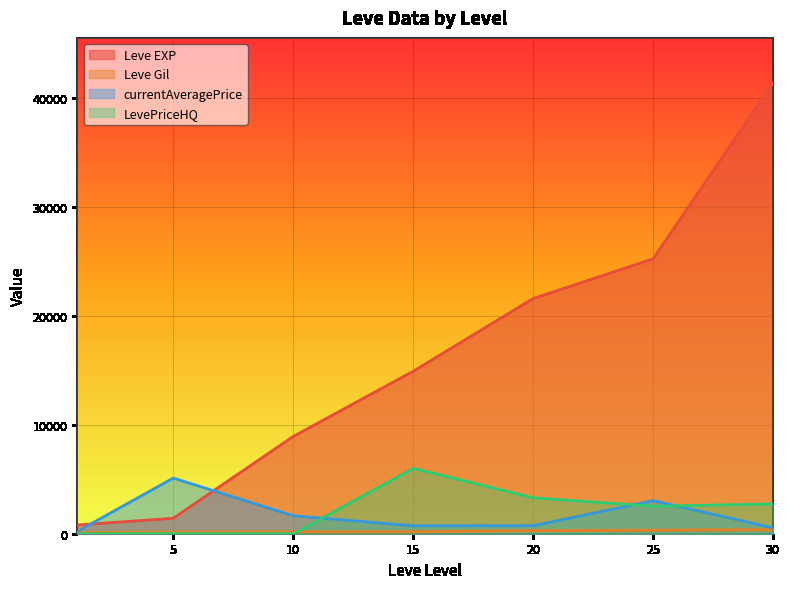

Reading left to right, list all the values displayed in this chart.

Leve EXP: 1=800.0	5=1420.0	10=8930.0	15=14920.0	20=21600.0	25=25250.0	30=41410.0
Leve Gil: 1=113.0	5=140.0	10=169.0	15=172.0	20=281.0	25=326.0	30=372.0
currentAveragePrice: 1=206.2	5=5111.9	10=1648.9	15=723.7	20=733.8	25=3036.8	30=528.1
LevePriceHQ: 1=0.0	5=0.0	10=0.0	15=6000.0	20=3300.0	25=2528.7	30=2733.9